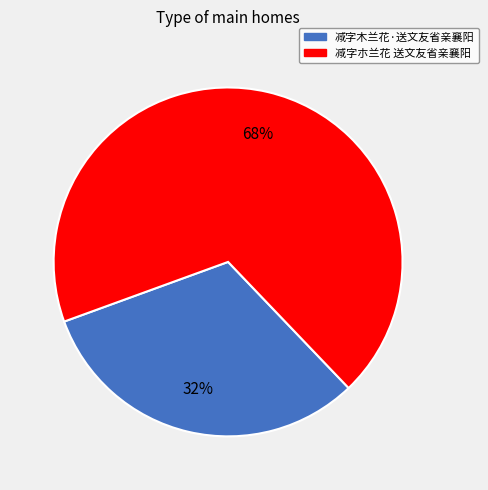

Combined, do 减字木兰花·送文友省亲襄阳 and 减字朩兰花 送文友省亲襄阳 account for over 50%?

Yes